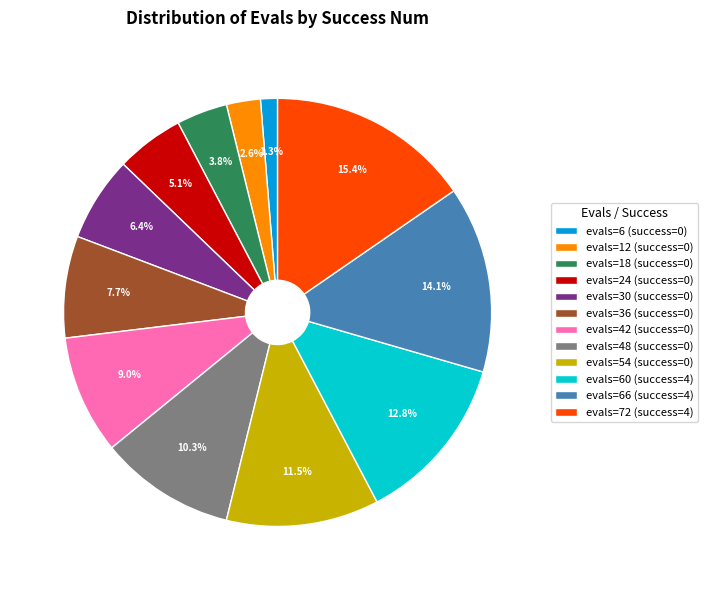

Count the number of slices in the pie.

12